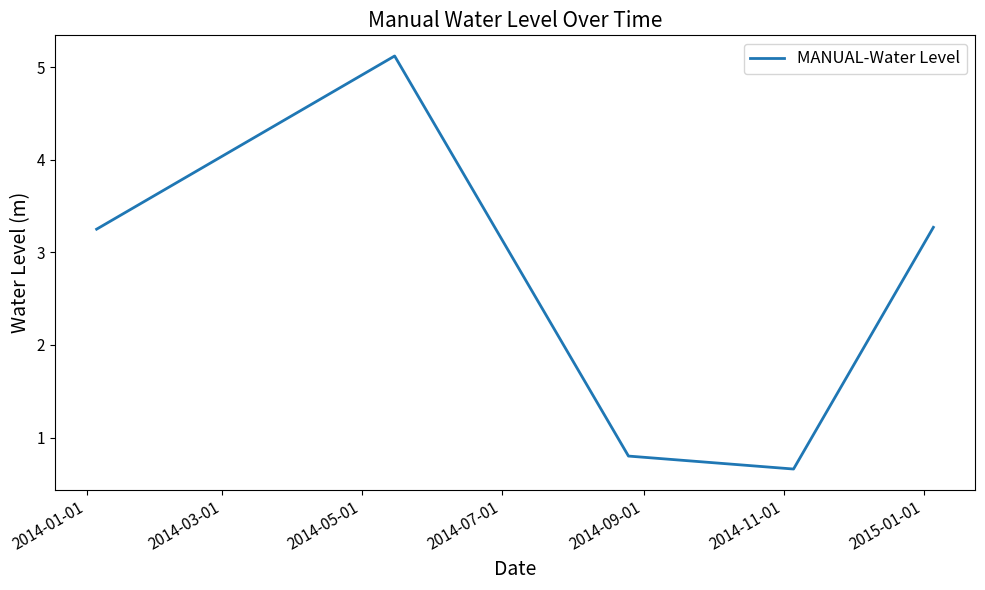

How many series are shown in this chart?

1